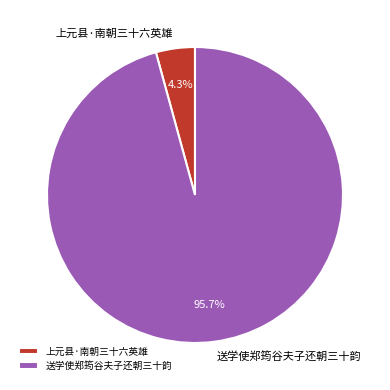

Which slice represents more than half of the pie?

送学使郑筠谷夫子还朝三十韵